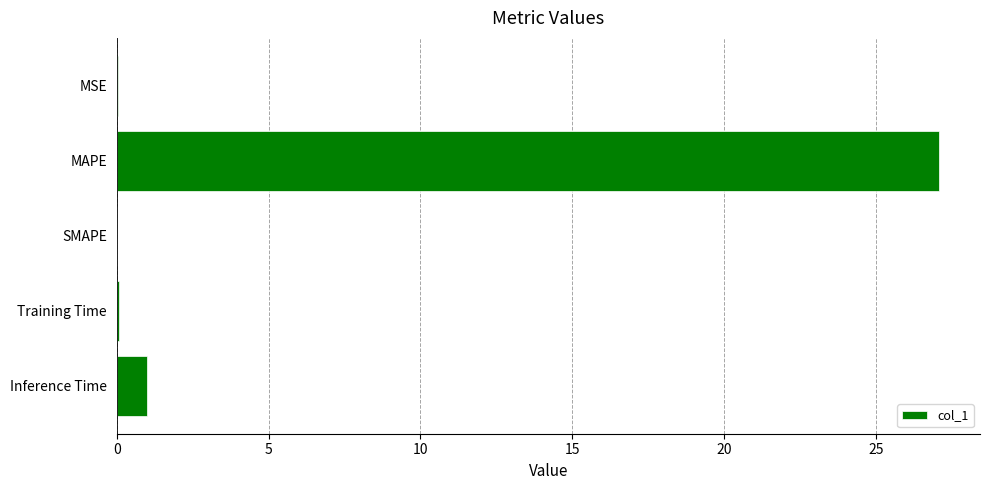

Which has a higher value, Inference Time or MSE?

Inference Time